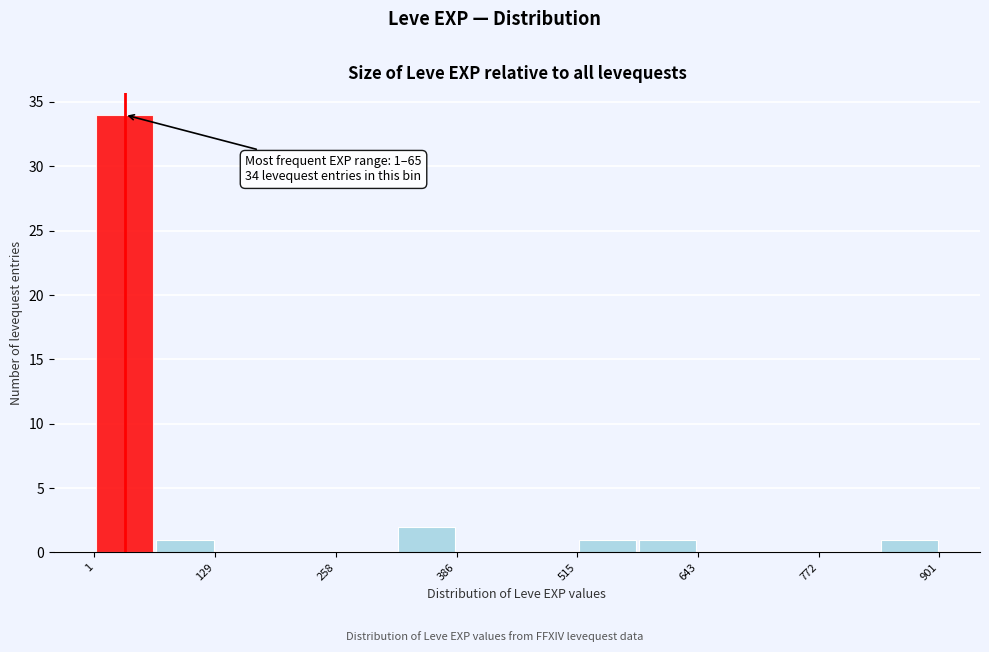

Around what value on the x-axis is the tallest bar? Give the approximate position of its centre, as read against the axis.

40